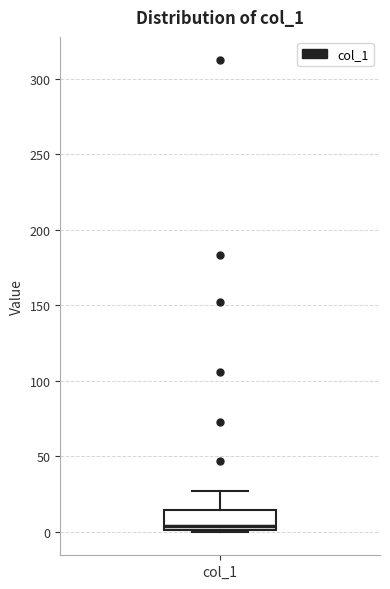

Read this box plot against the y-axis: the position of the median line, the range covered by the box, and the ends of both whiskers. The values are not printed on the chart, so give them approximately, as read against the axis.

median 5, box 0 to 15, whiskers 0 to 25